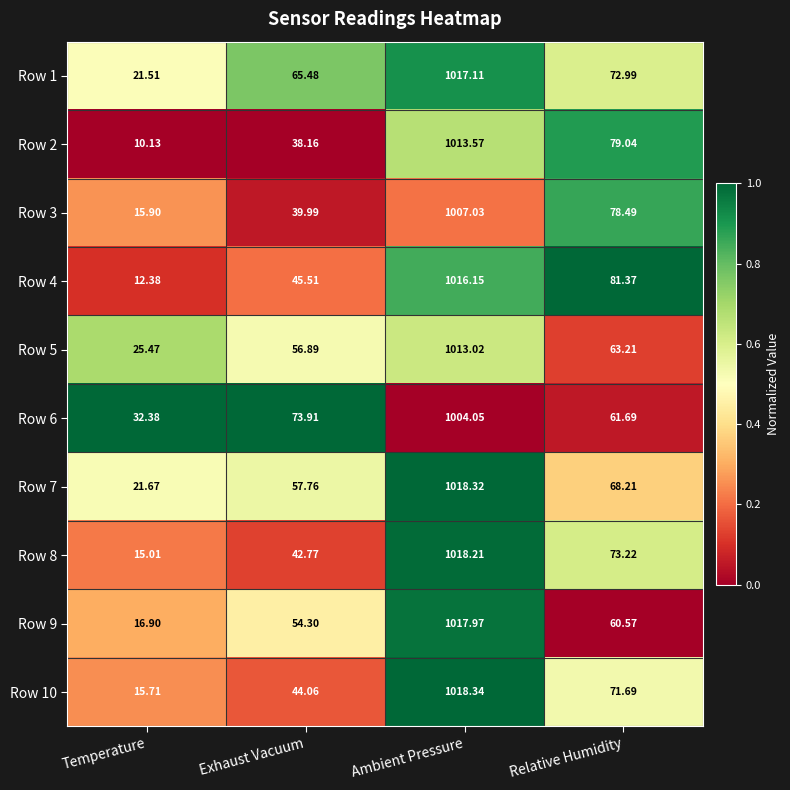

List the labels in order of Row 7 value, smallest first.

Temperature, Exhaust Vacuum, Relative Humidity, Ambient Pressure